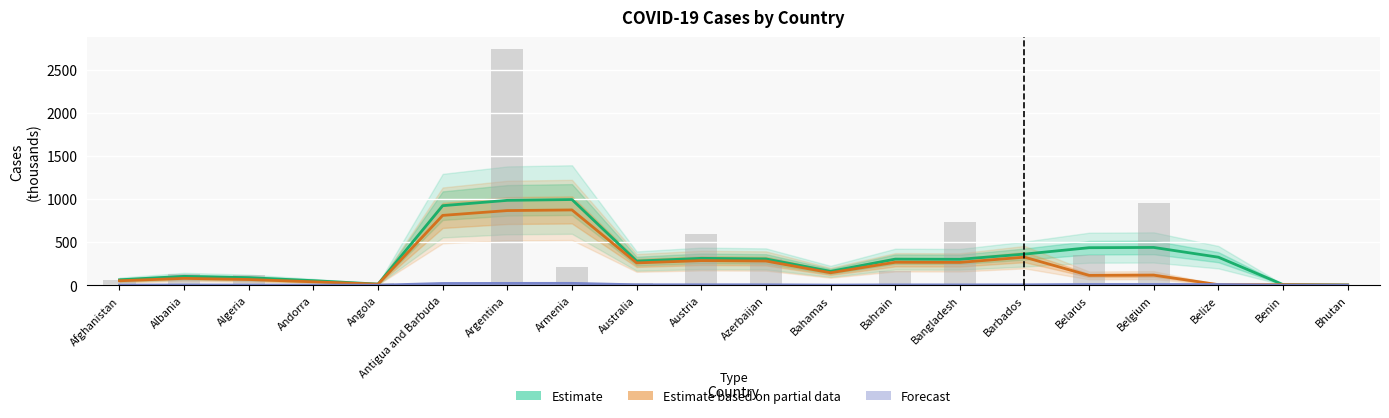

Where is Confirmed (Estimate) nearest to the value 498?

Belgium